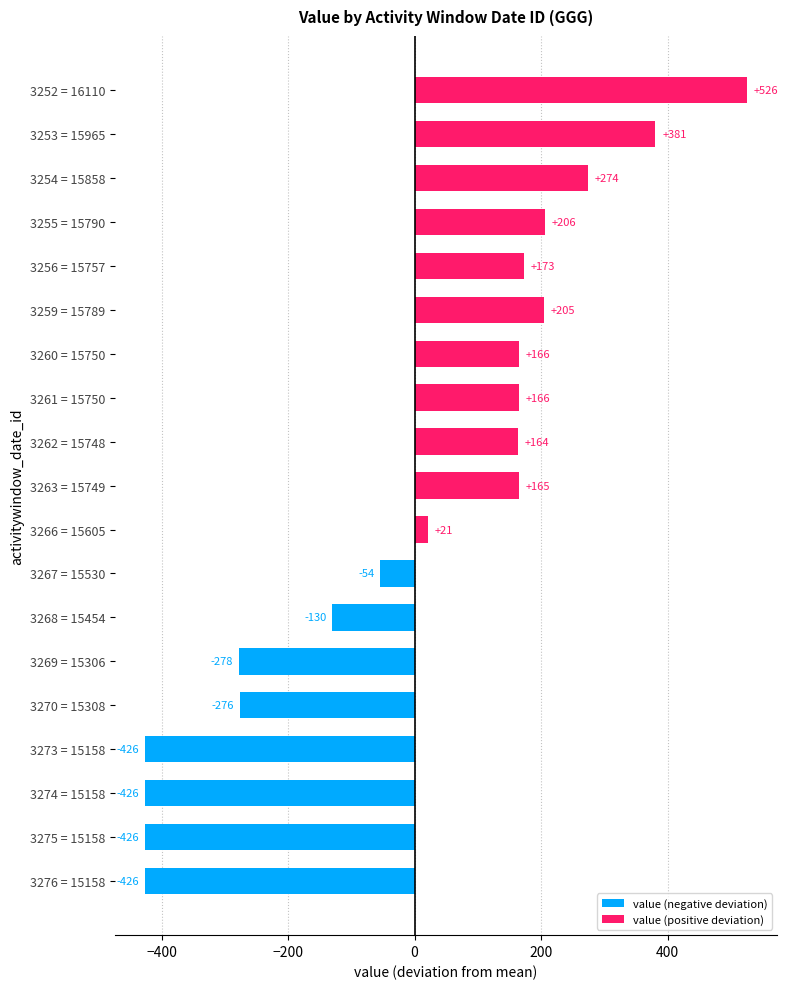

How many distinct data groups are displayed?

1